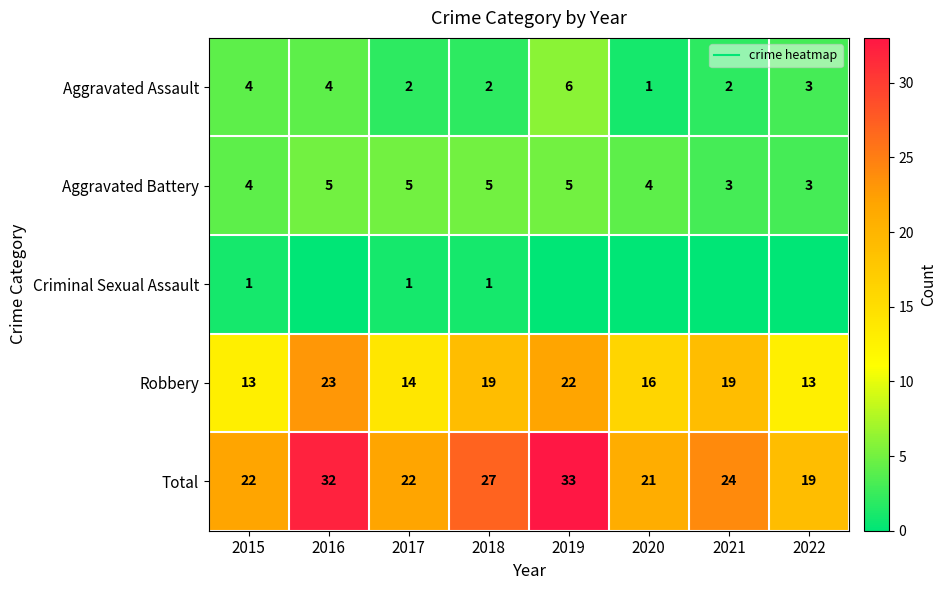

What is the spread (max minus min) of values at 2017?

21